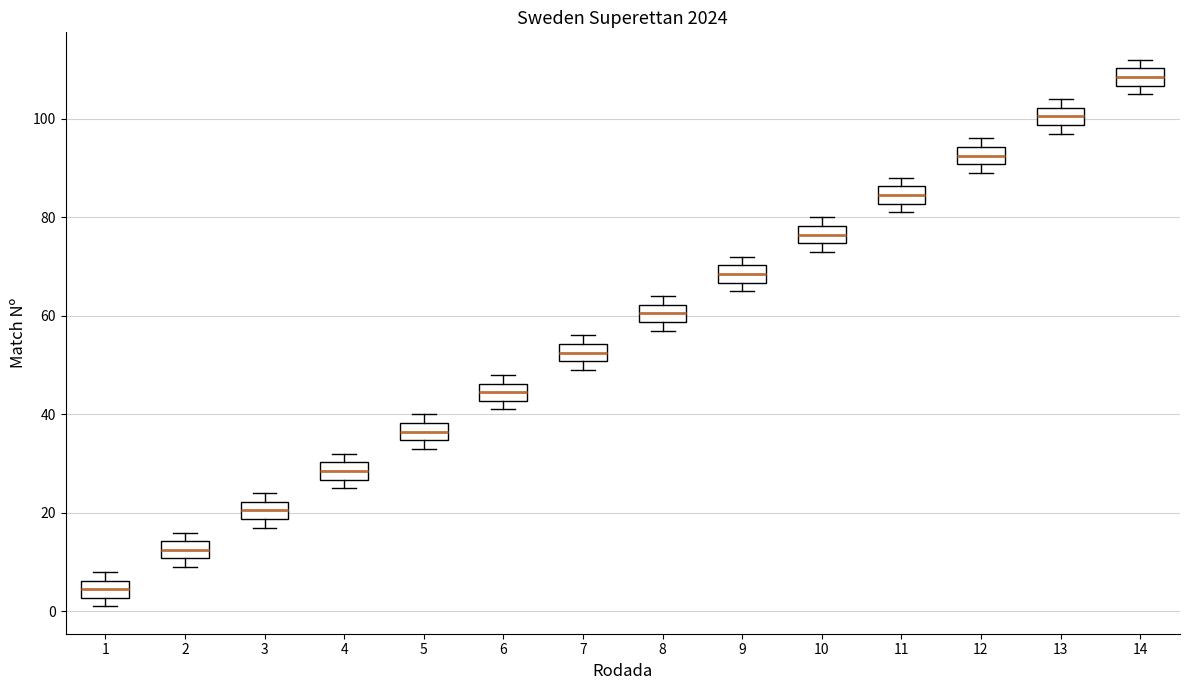

Where does the median line of the box at x = 6 sit on the y-axis? The values are not printed on the chart, so give them approximately, as read against the axis.

44